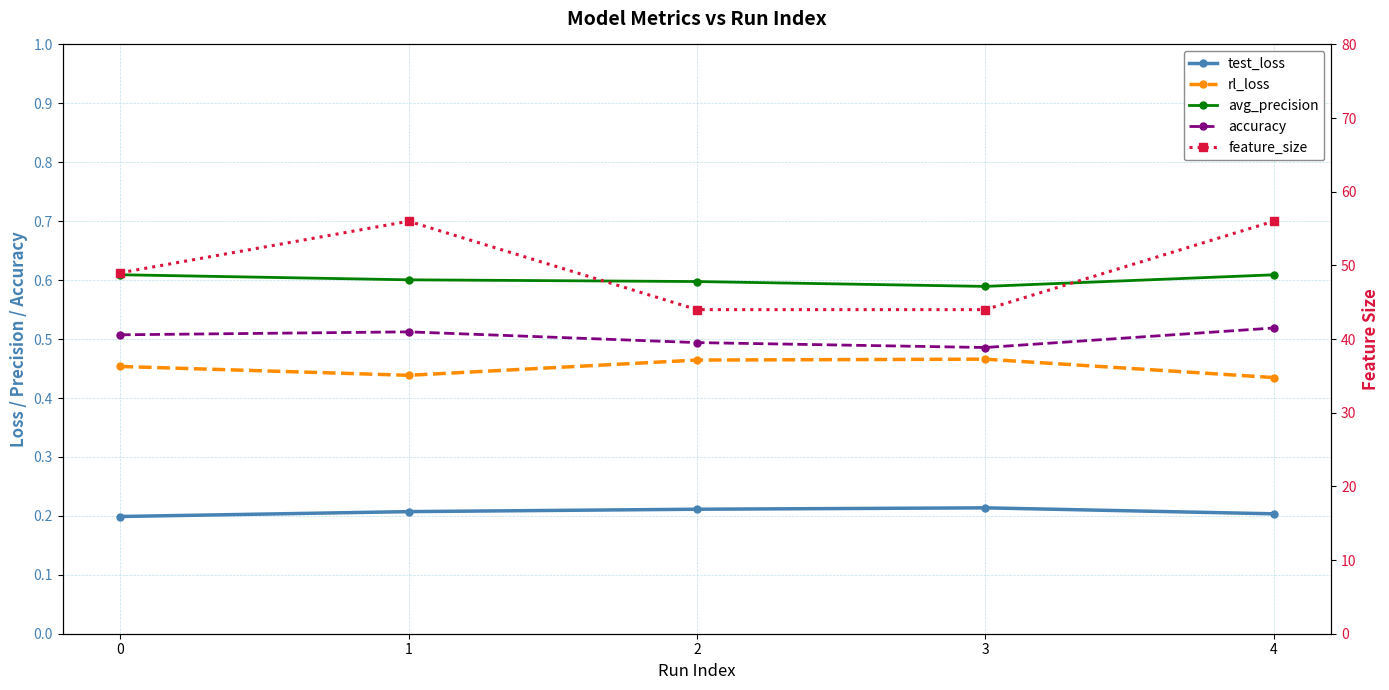

Which category has the highest value in the rl_loss series?

3